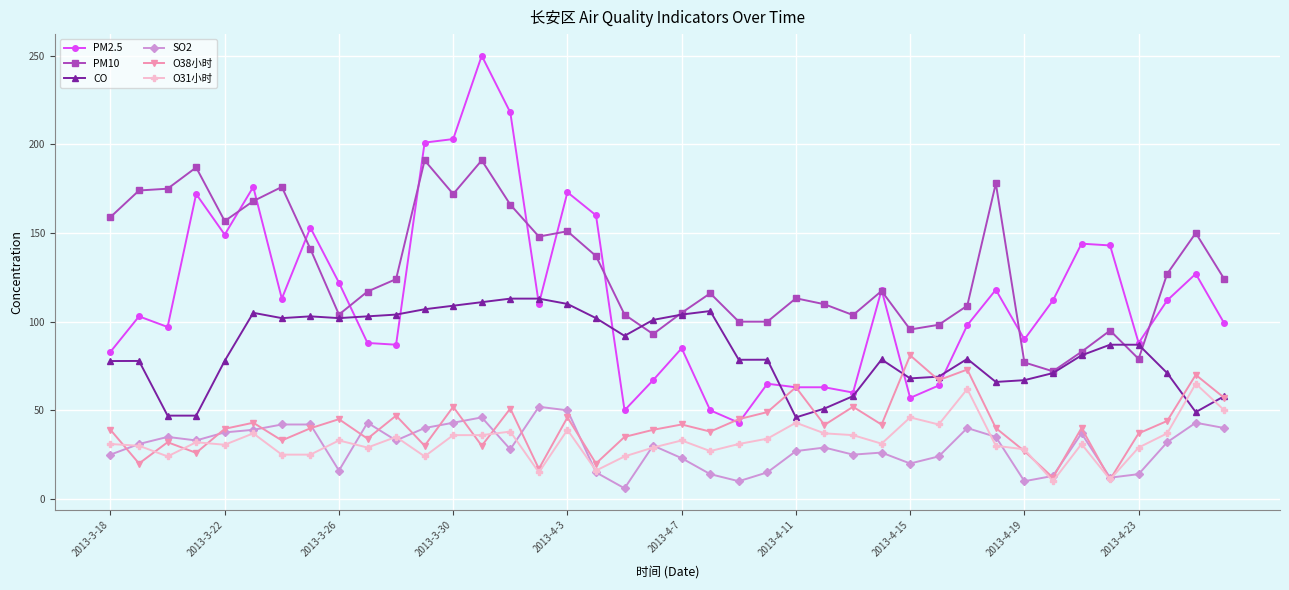

What is the lowest value of the PM2.5 series?

43.0